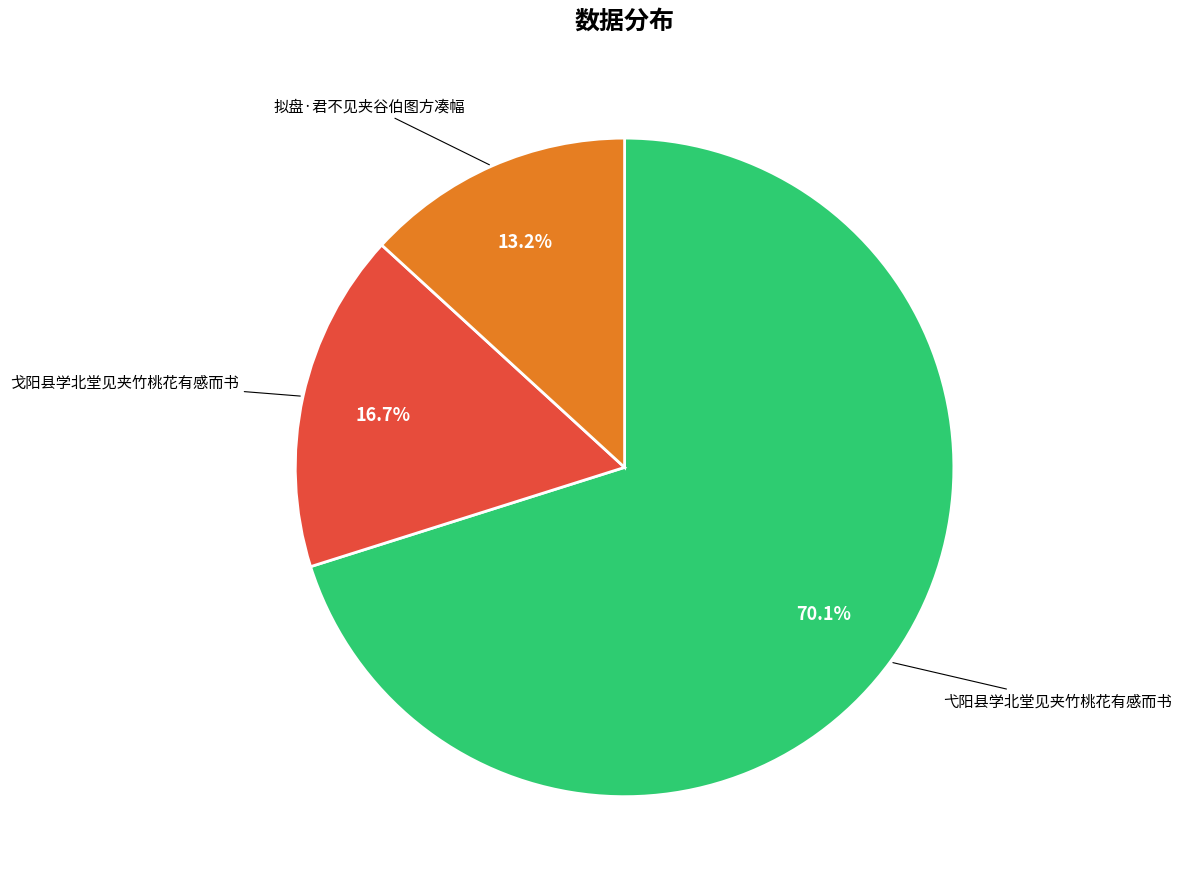

To the nearest percent, what is the average slice percentage?

33%